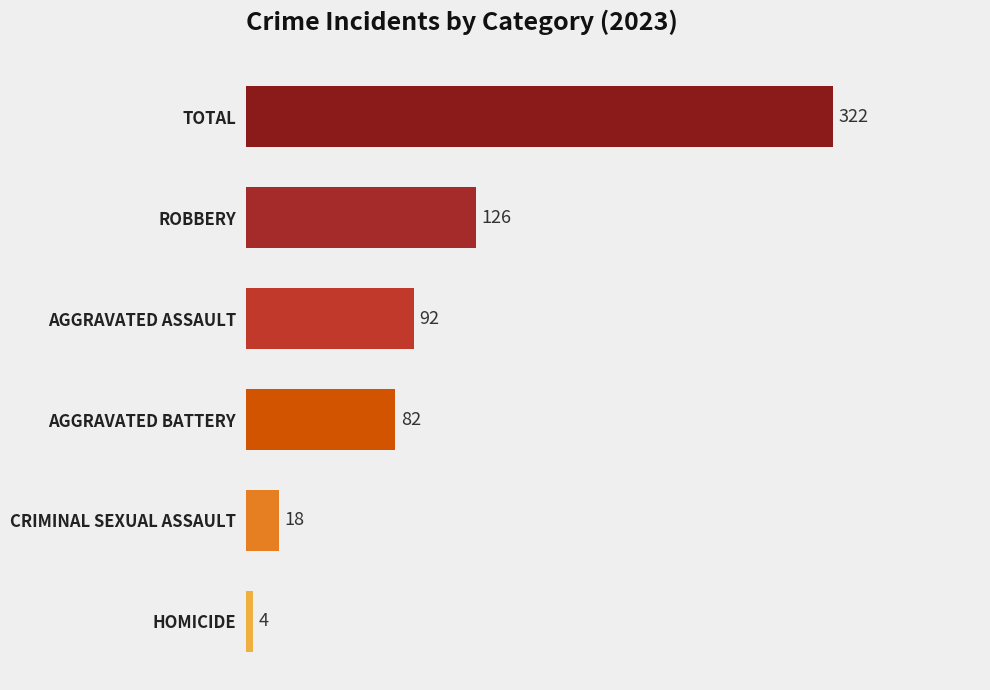

What is the sum of the values at TOTAL and AGGRAVATED ASSAULT?

414